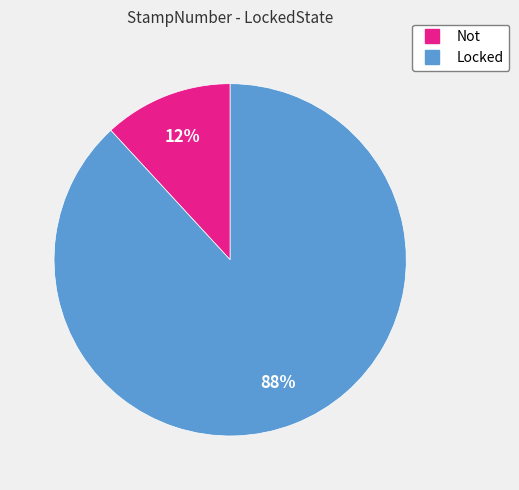

The Locked slice represents 88% of the pie. True or false?

True